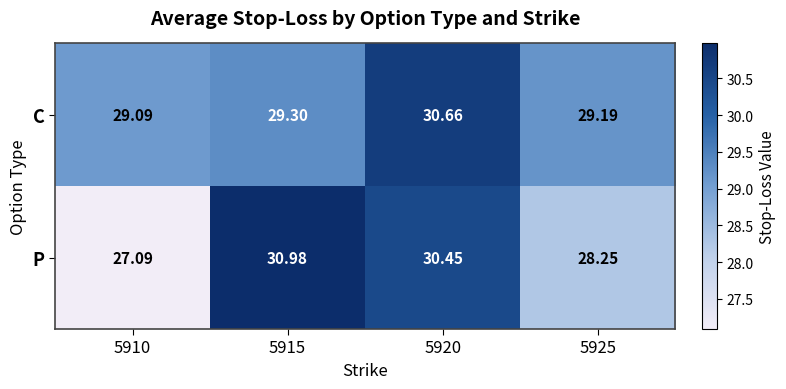

Is the value of P at 5920 greater than the value of C at 5920?

No